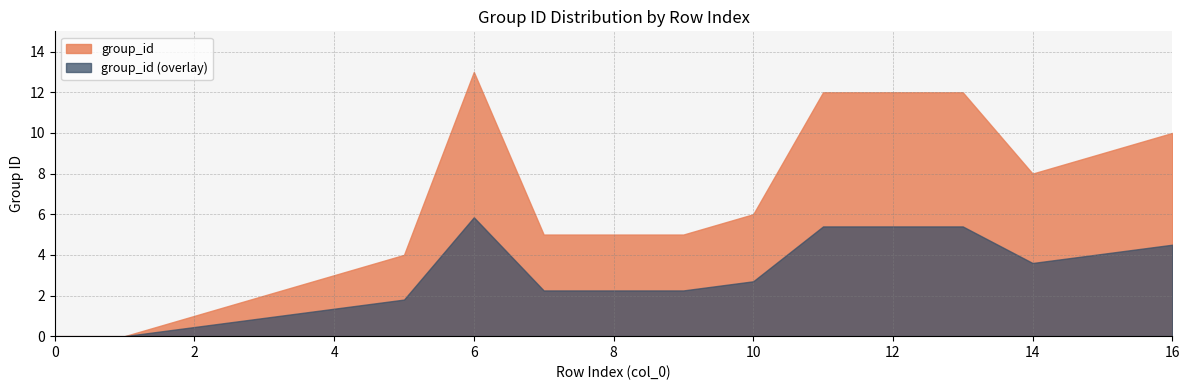

What is the greatest value displayed?

13.0